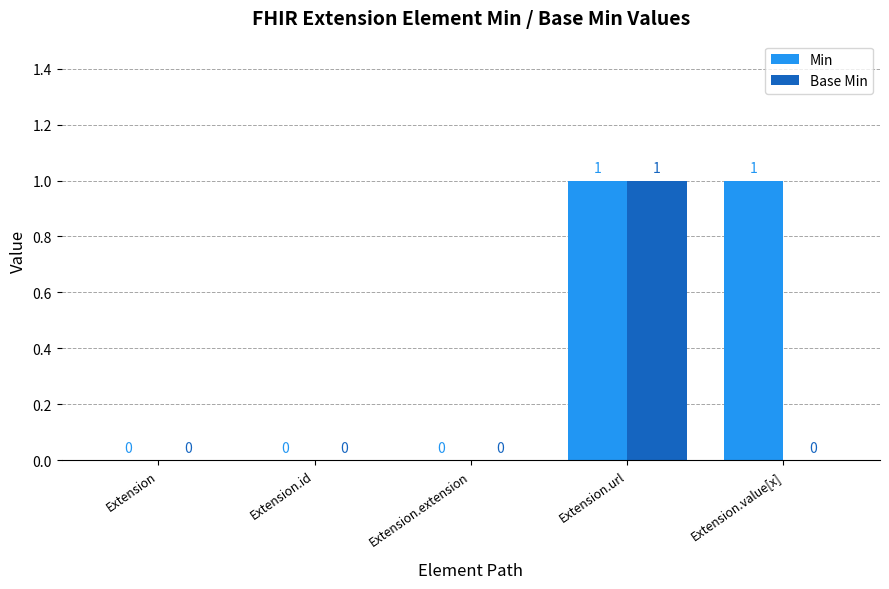

At which category is the sum across all series the highest?

Extension.url